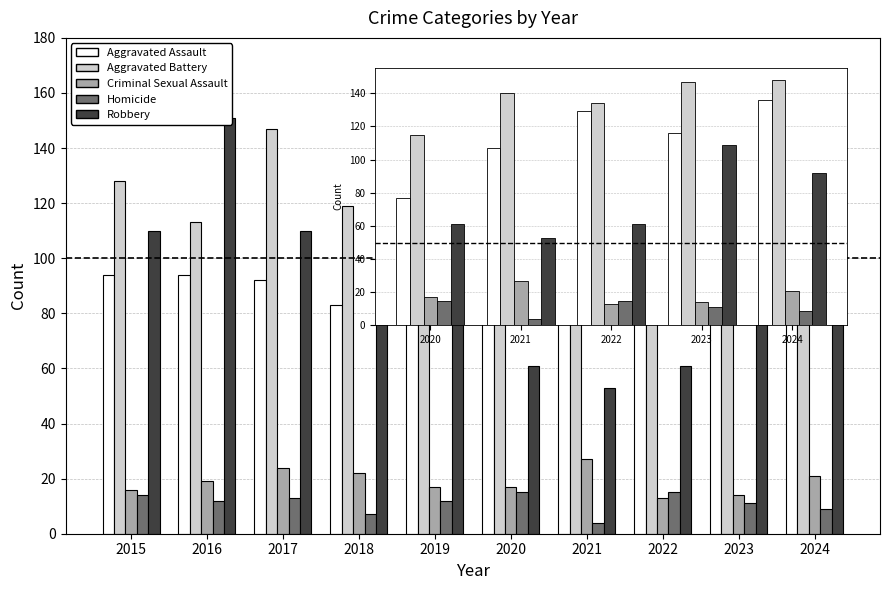

Reading left to right, list all the values displayed in this chart.

Aggravated Assault: 2015=94	2016=94	2017=92	2018=83	2019=94	2020=77	2021=107	2022=129	2023=116	2024=136
Aggravated Battery: 2015=128	2016=113	2017=147	2018=119	2019=135	2020=115	2021=140	2022=134	2023=147	2024=148
Criminal Sexual Assault: 2015=16	2016=19	2017=24	2018=22	2019=17	2020=17	2021=27	2022=13	2023=14	2024=21
Homicide: 2015=14	2016=12	2017=13	2018=7	2019=12	2020=15	2021=4	2022=15	2023=11	2024=9
Robbery: 2015=110	2016=151	2017=110	2018=92	2019=80	2020=61	2021=53	2022=61	2023=109	2024=92